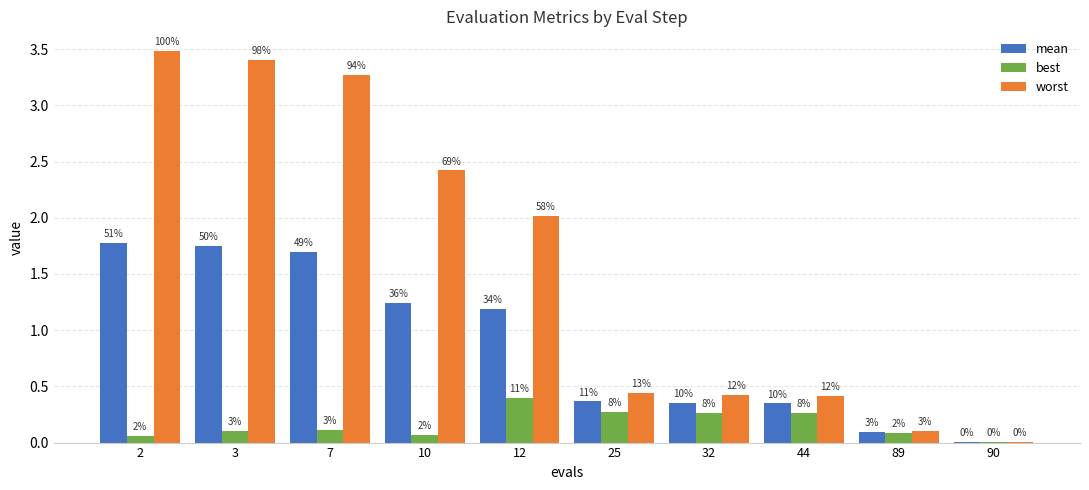

Where does the worst series first go above 2?

2